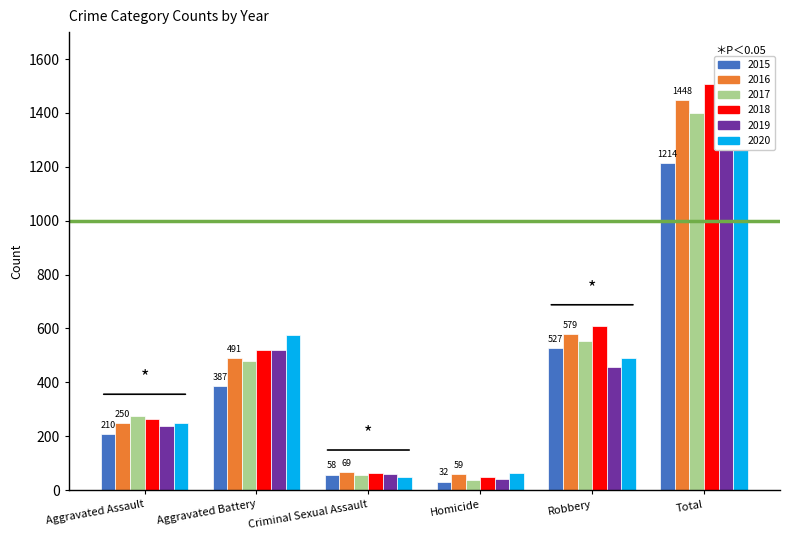

What is the label of the 6th bar from the right?

Aggravated Assault